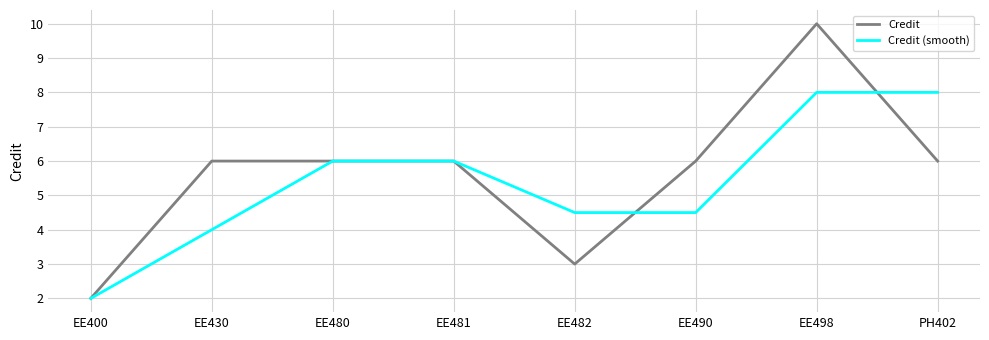

True or false: Credit has a value of 2.0 at EE400.

True